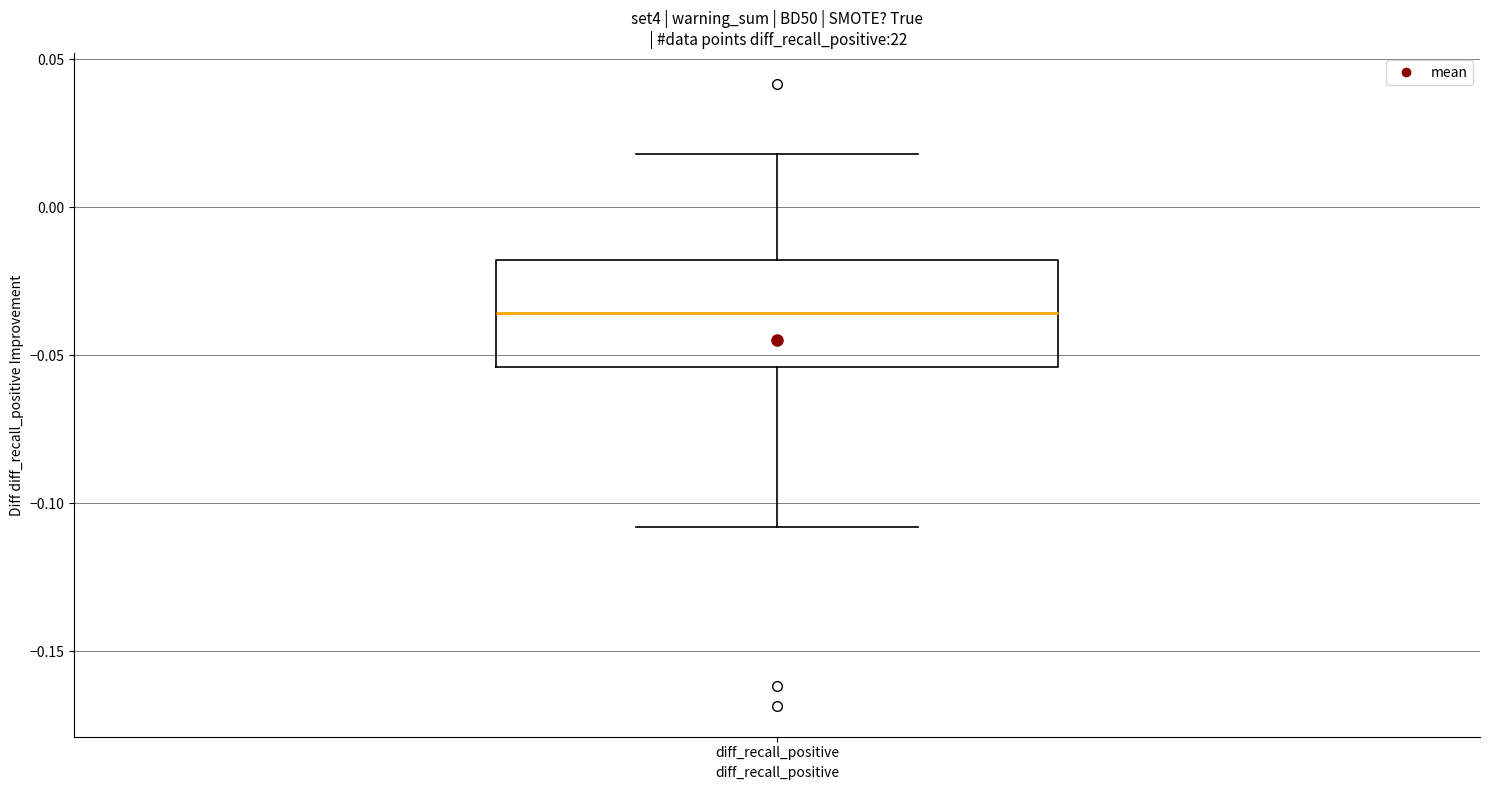

Where is the lower edge of the box for diff_recall_positive on the y-axis? The values are not printed on the chart, so give them approximately, as read against the axis.

-0.055